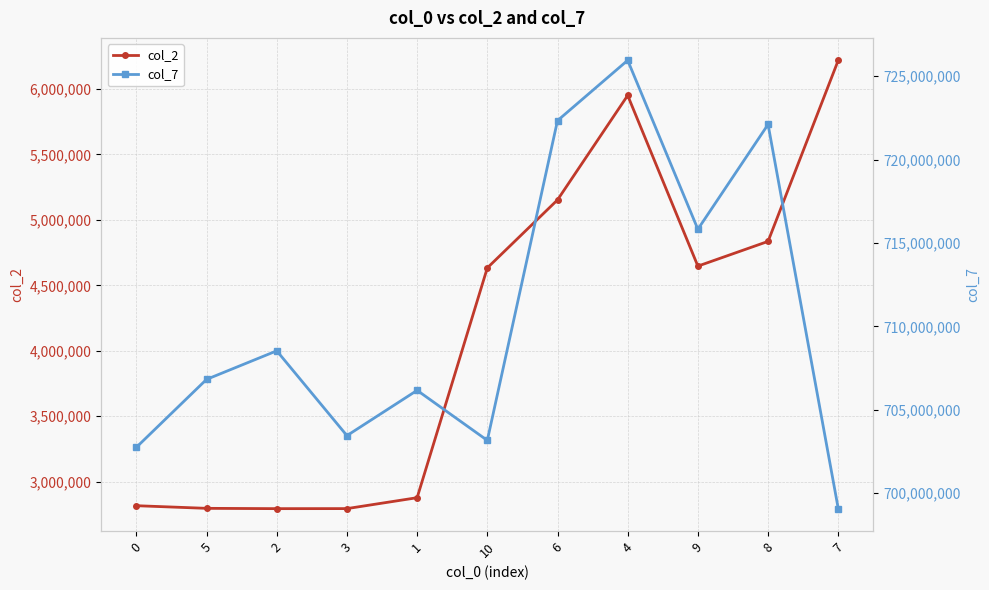

What is the approximate value of col_7 at 9, to the nearest 50?

715820250